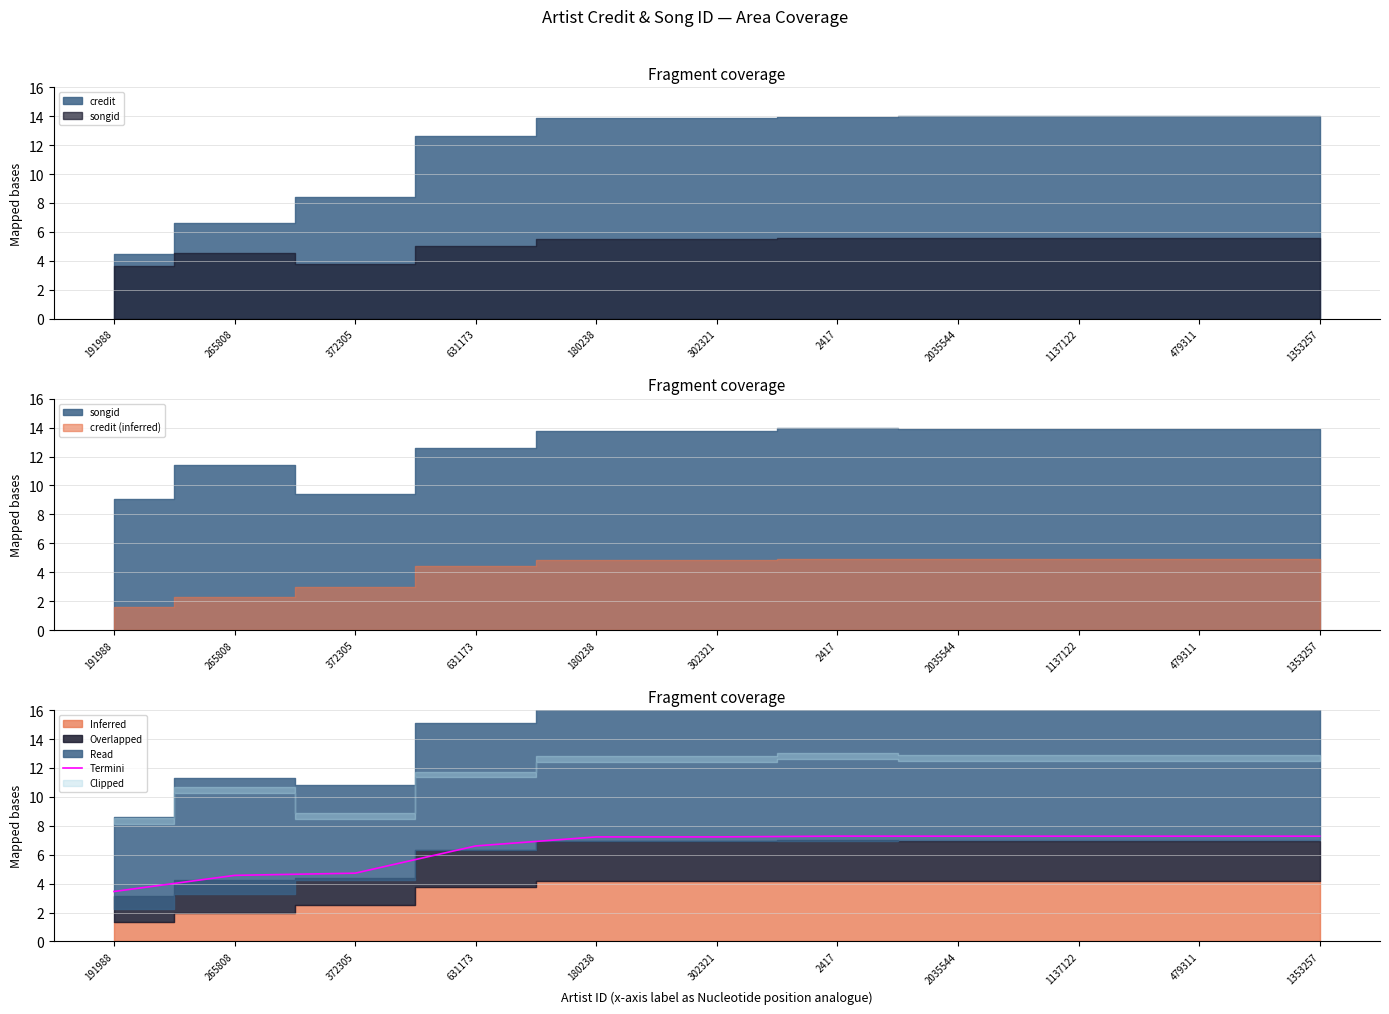

Where is the first local maximum?

2417